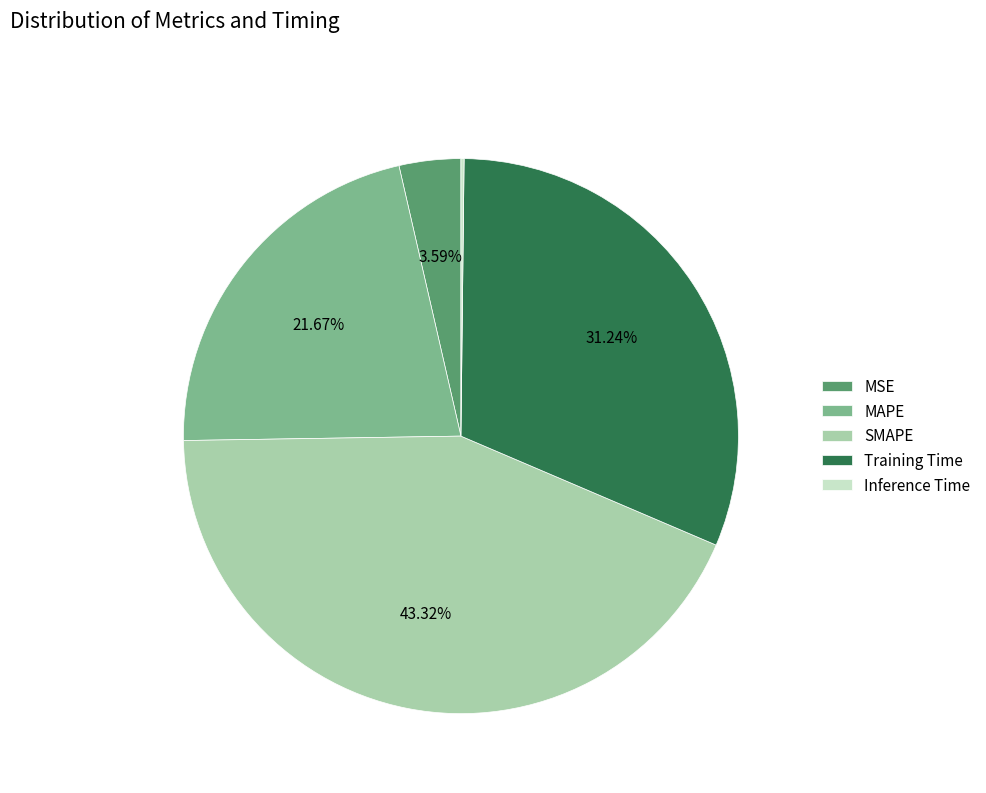

To the nearest percent, what is the average slice percentage?

20%